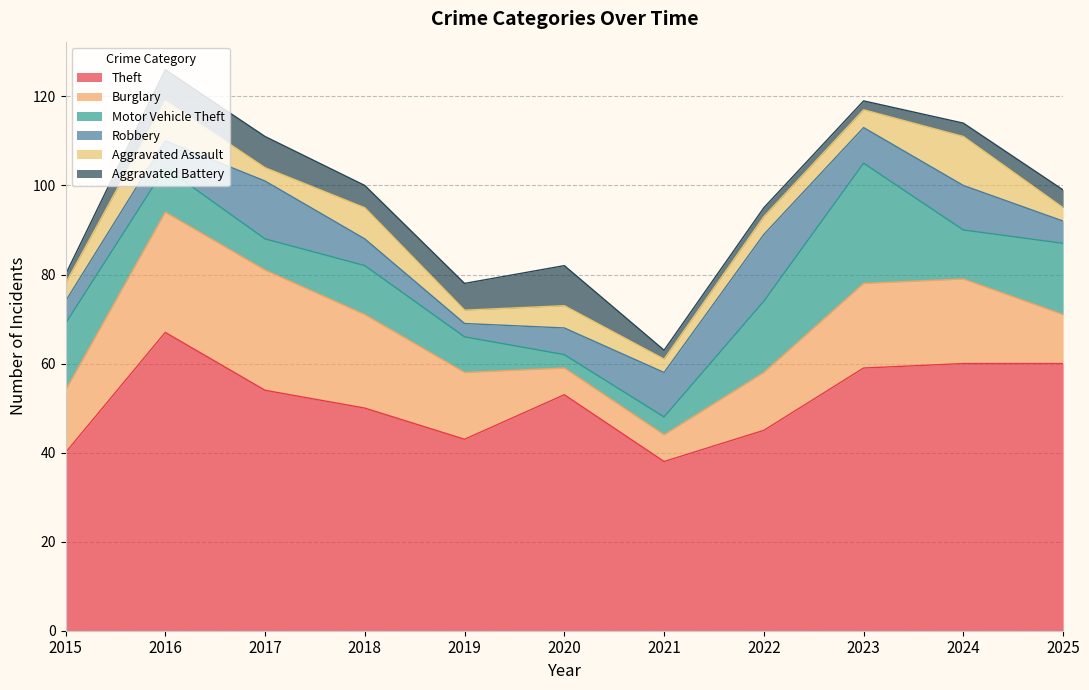

At which label does Aggravated Assault first exceed 4?

2016